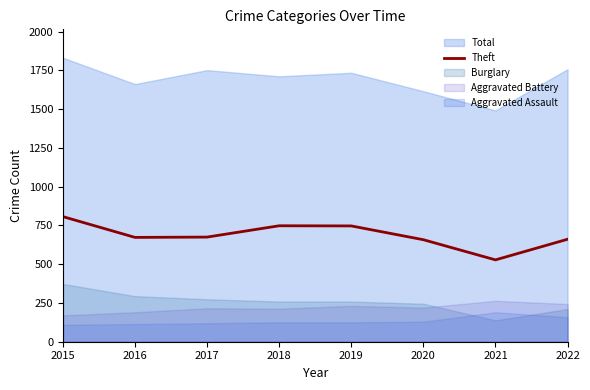

How many interior local valleys (lower than both neighbors) does the data have?

2